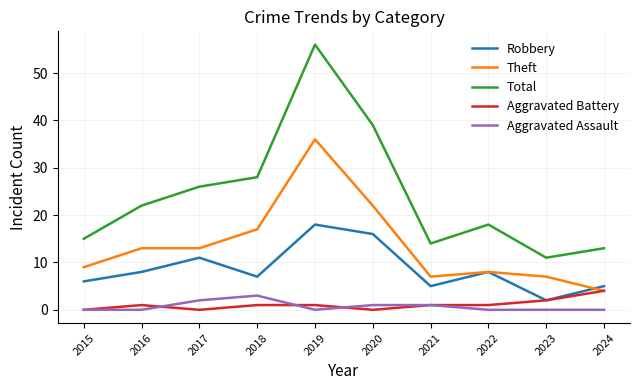

What is the difference between the maximum and second lowest values in the Total series?

43